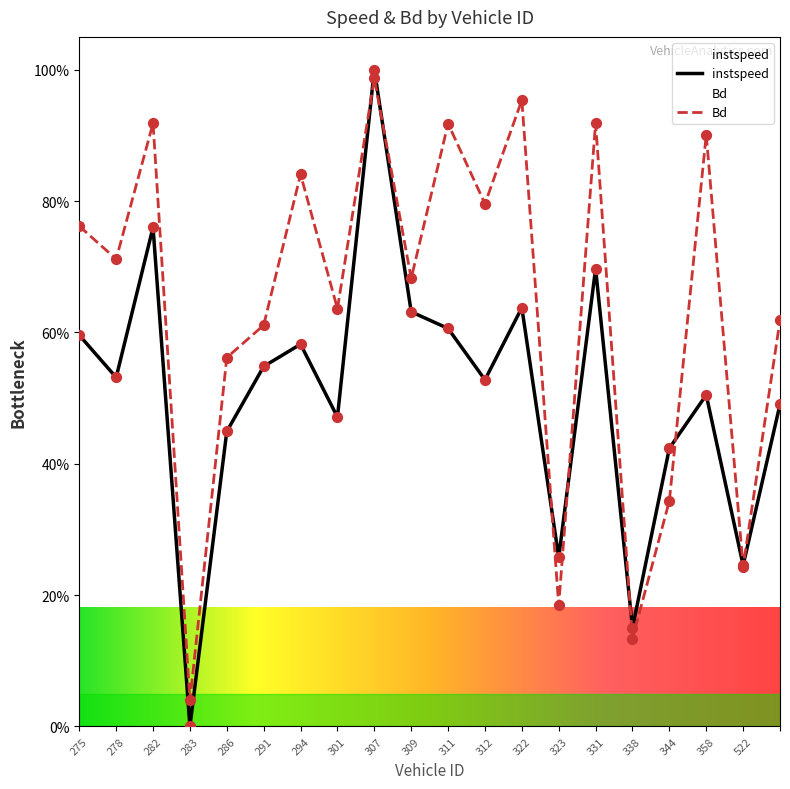

Which series has the largest total across all categories?

Bd